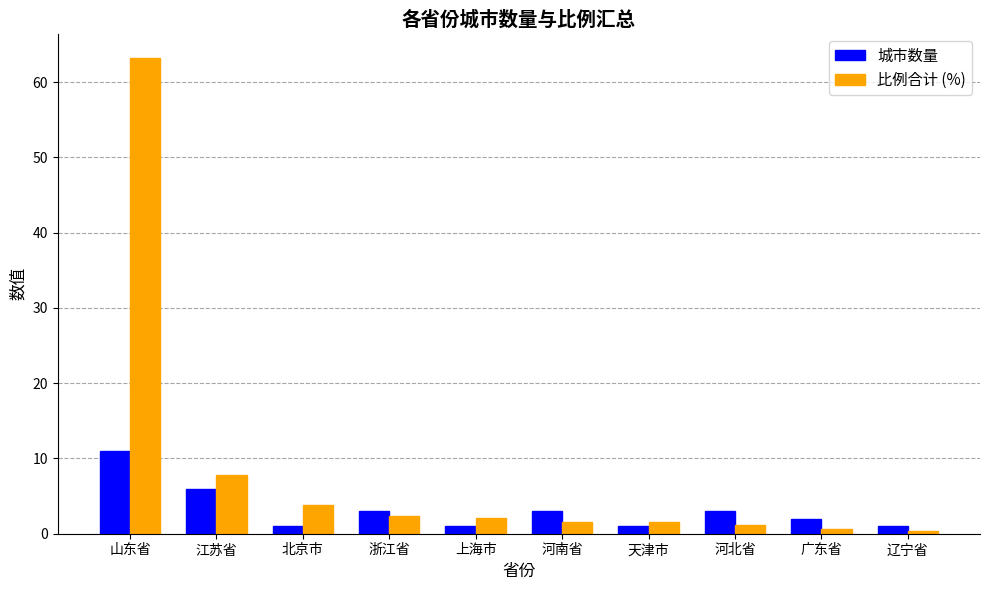

Which category has the highest value in the 城市数量 series?

山东省